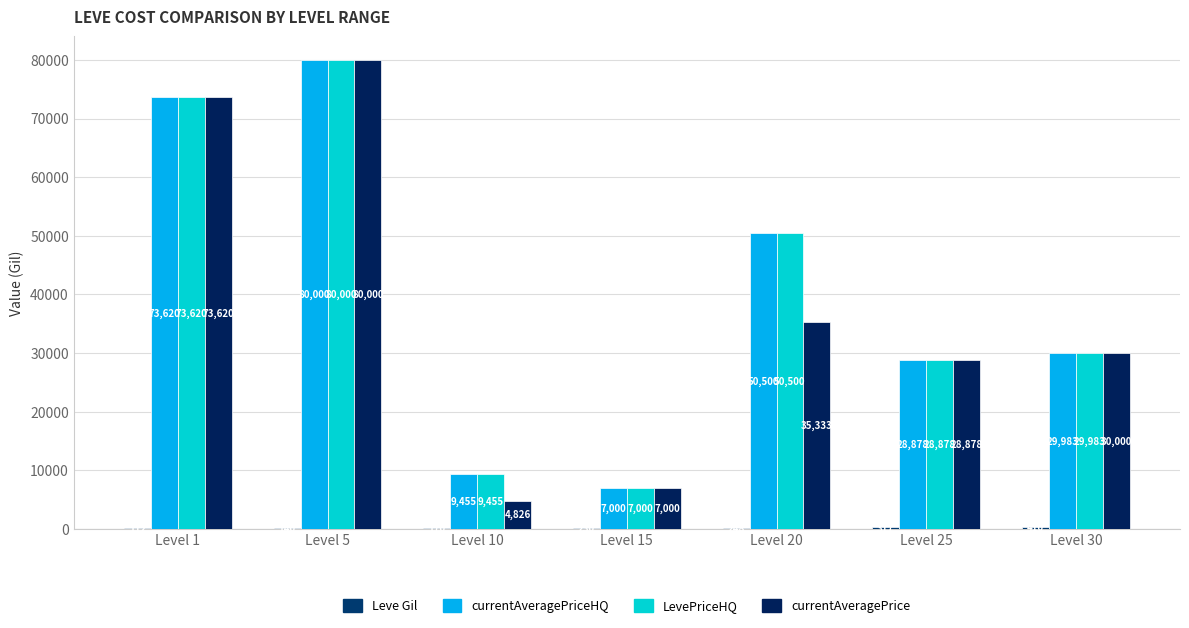

How many series are shown in this chart?

4